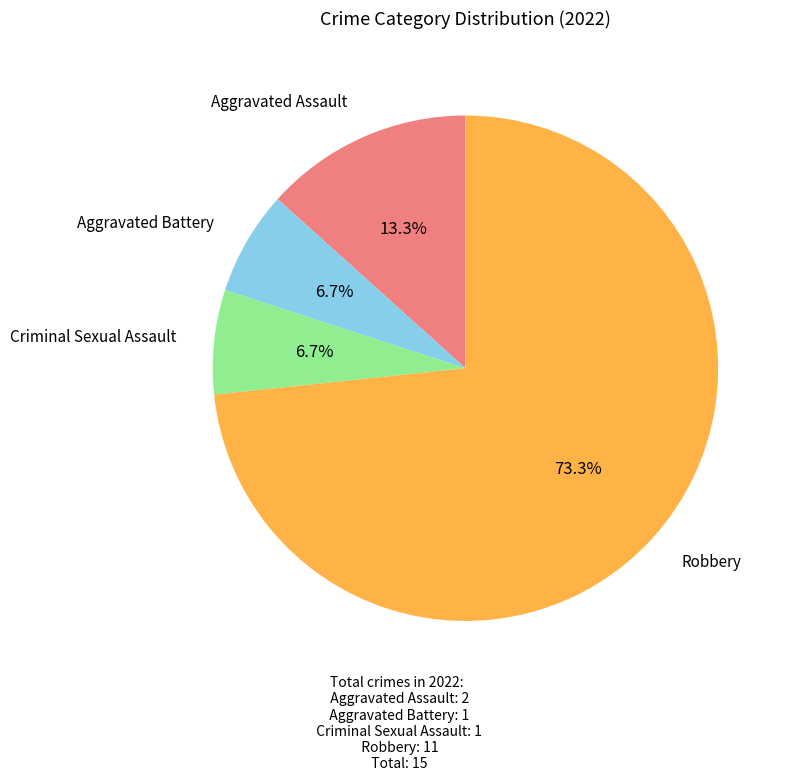

Is there a majority slice in this chart?

Yes